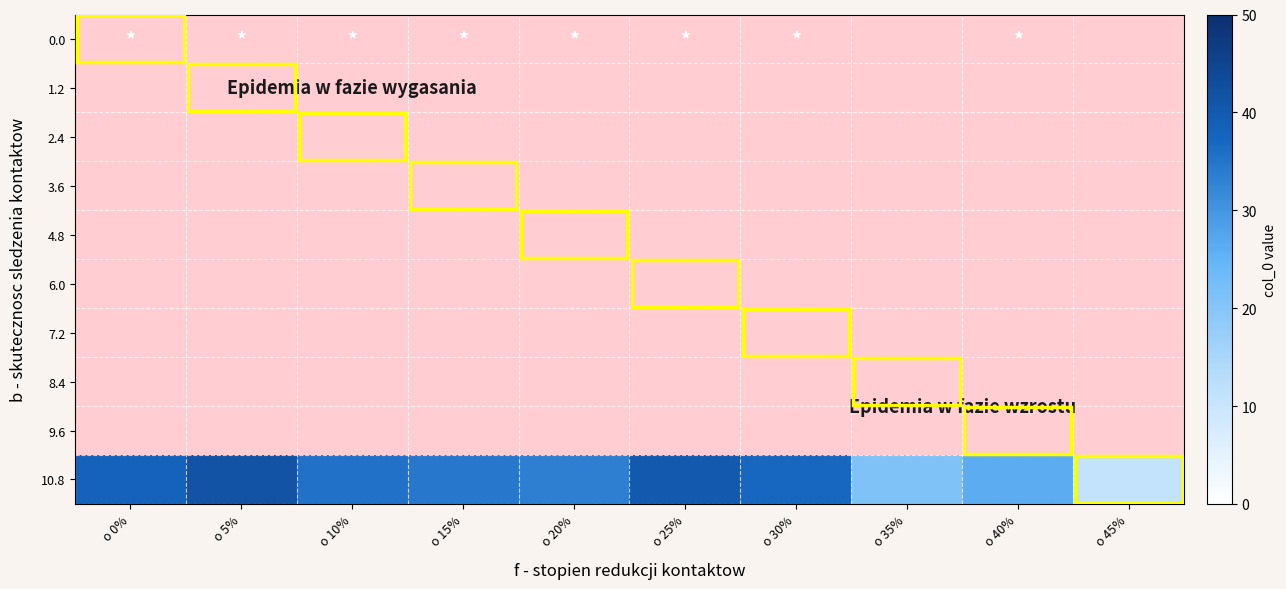

Rank the series by their average value, from highest to lowest.

0.0, 1.2, 2.4, 3.6, 4.8, 6.0, 7.2, 8.4, 9.6, 10.8